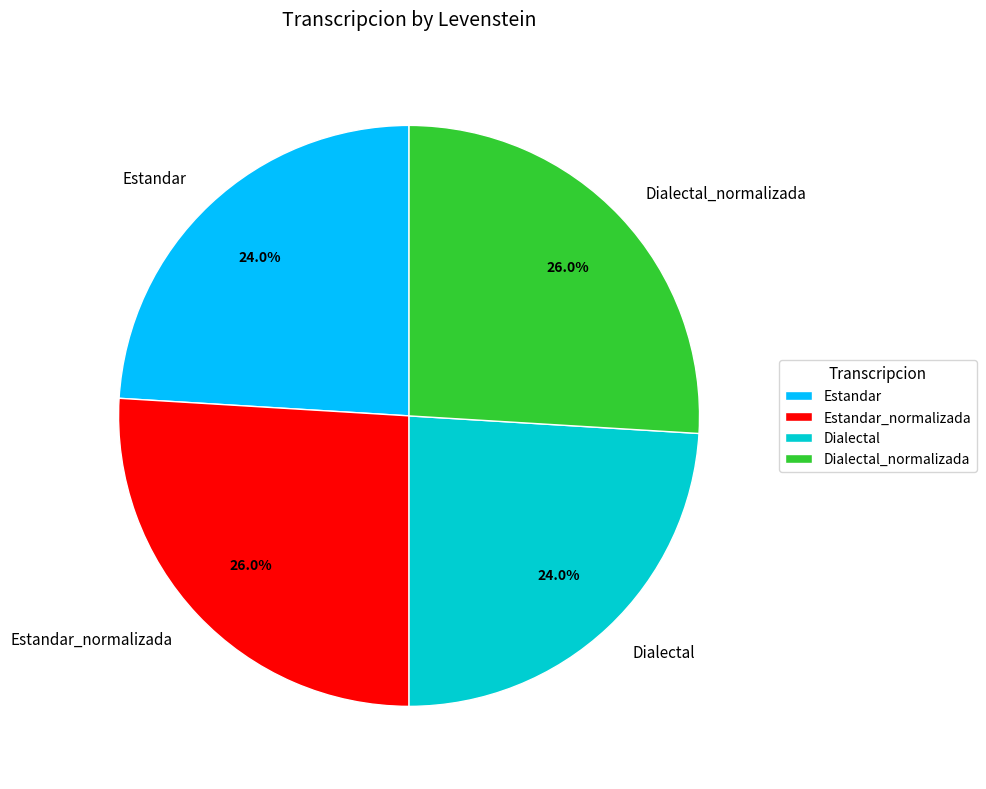

What percentage is the Dialectal_normalizada slice, to the nearest percent?

26%